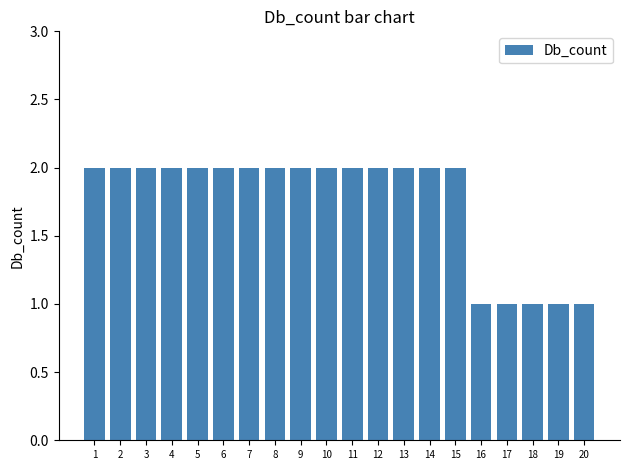

How many data points does each series have?

20